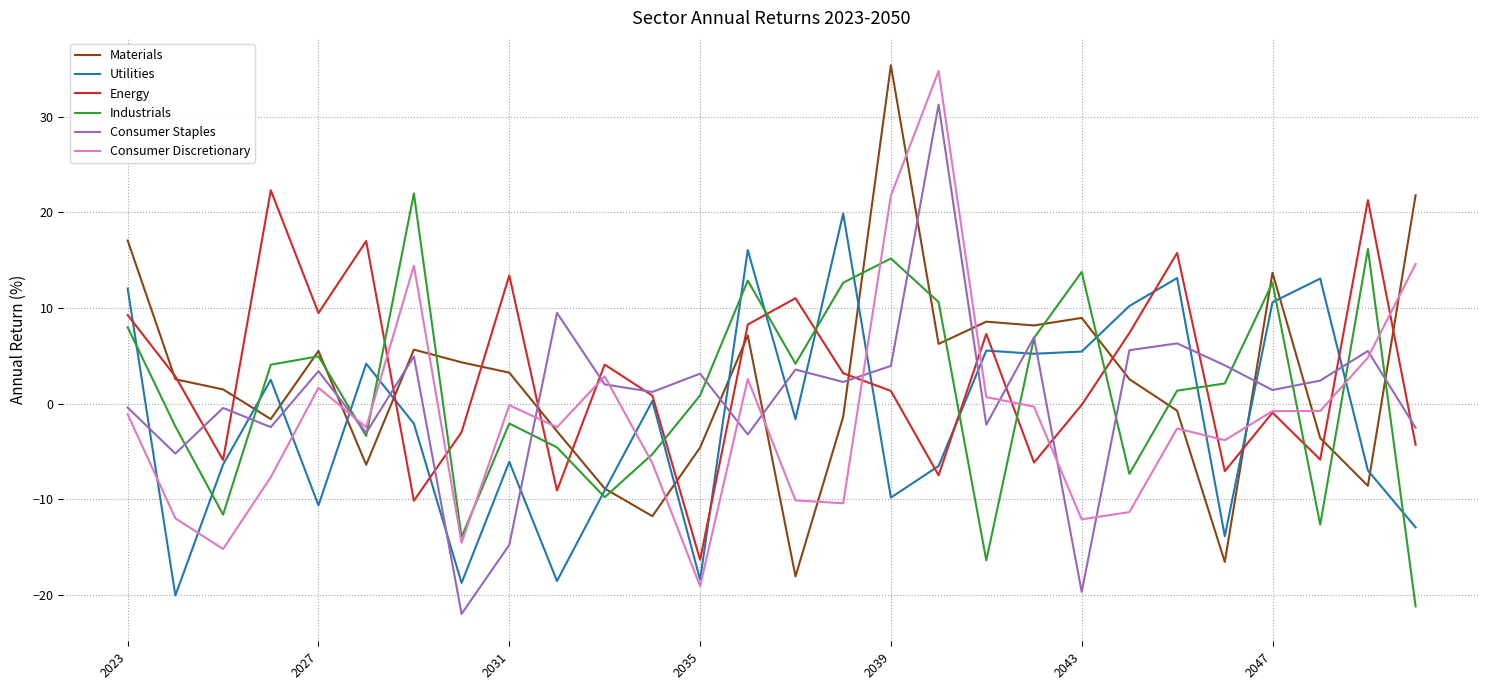

How many positive values does the Materials series have?

16